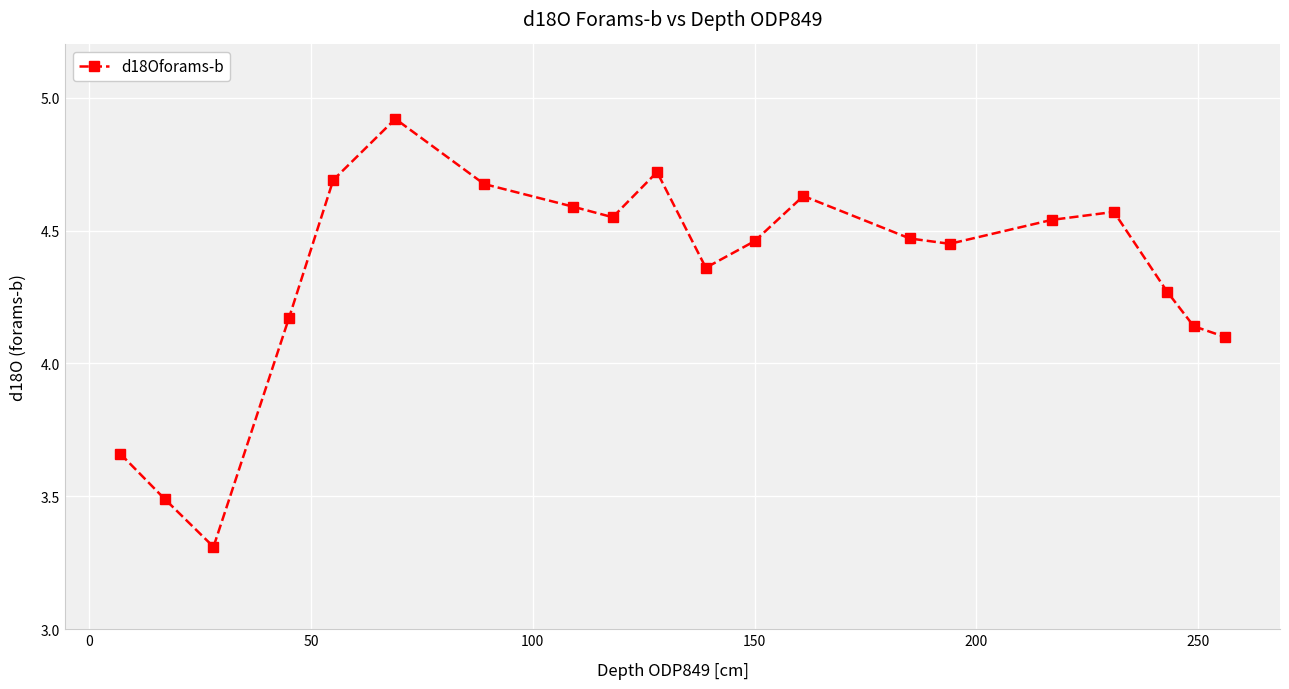

What is the smallest value displayed?

3.3